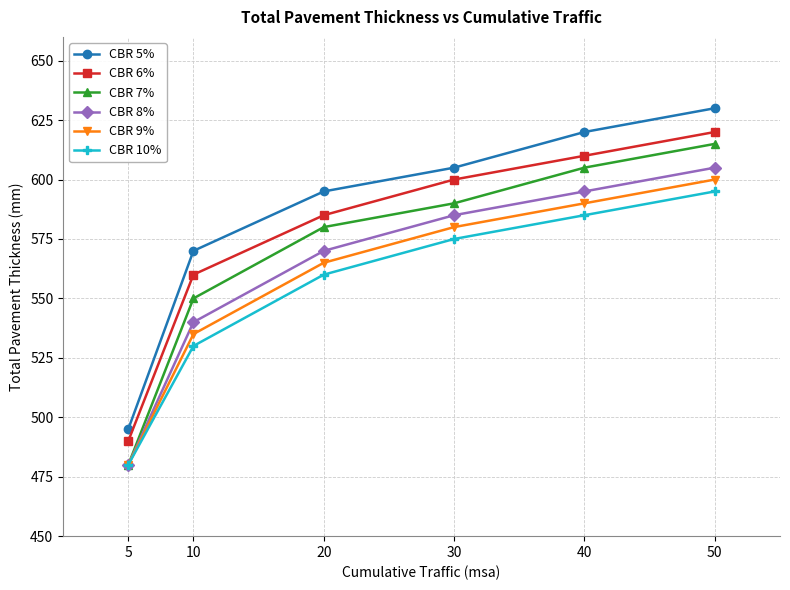

What is the difference between the maximum and minimum values in the CBR 5% series?

135